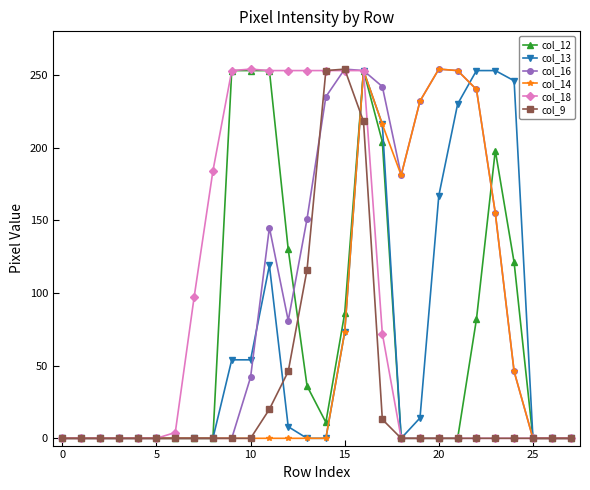

Which series has the largest total across all categories?

col_16